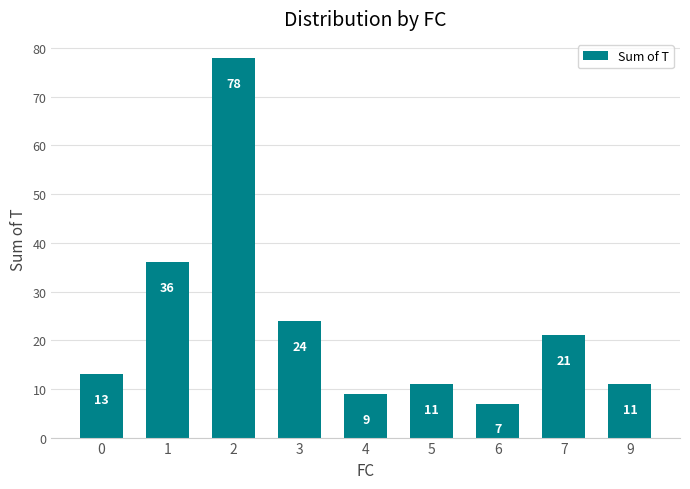

What value does the data have at 6, to the nearest 10?

10